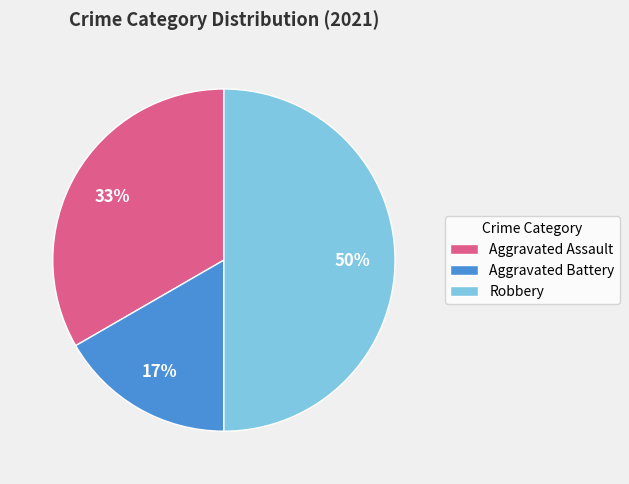

Rank the categories by value from highest to lowest.

Robbery, Aggravated Assault, Aggravated Battery